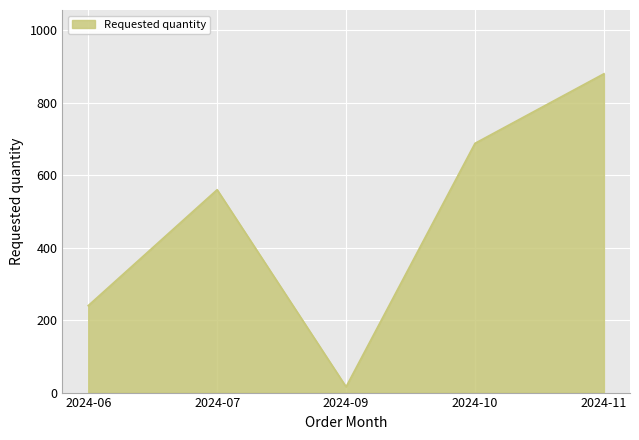

Does the chart display data point markers on the line(s)?

No